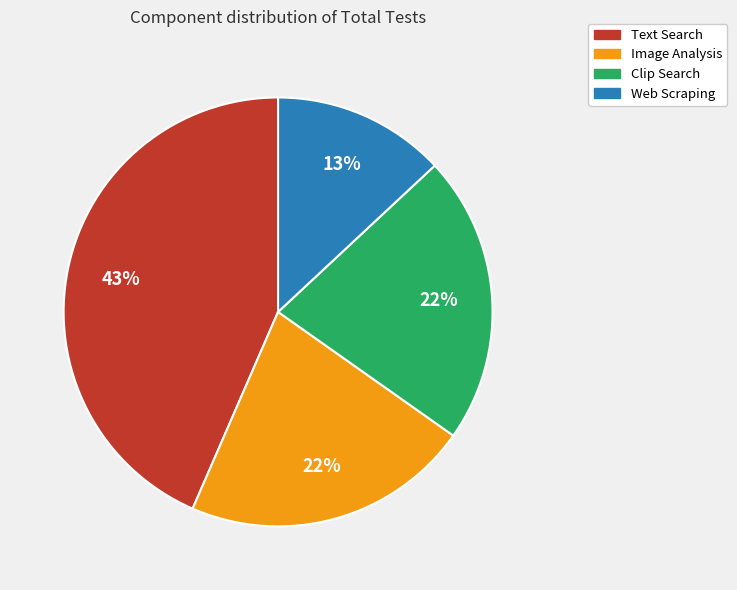

Is the sum of Clip Search and Image Analysis greater than half?

No